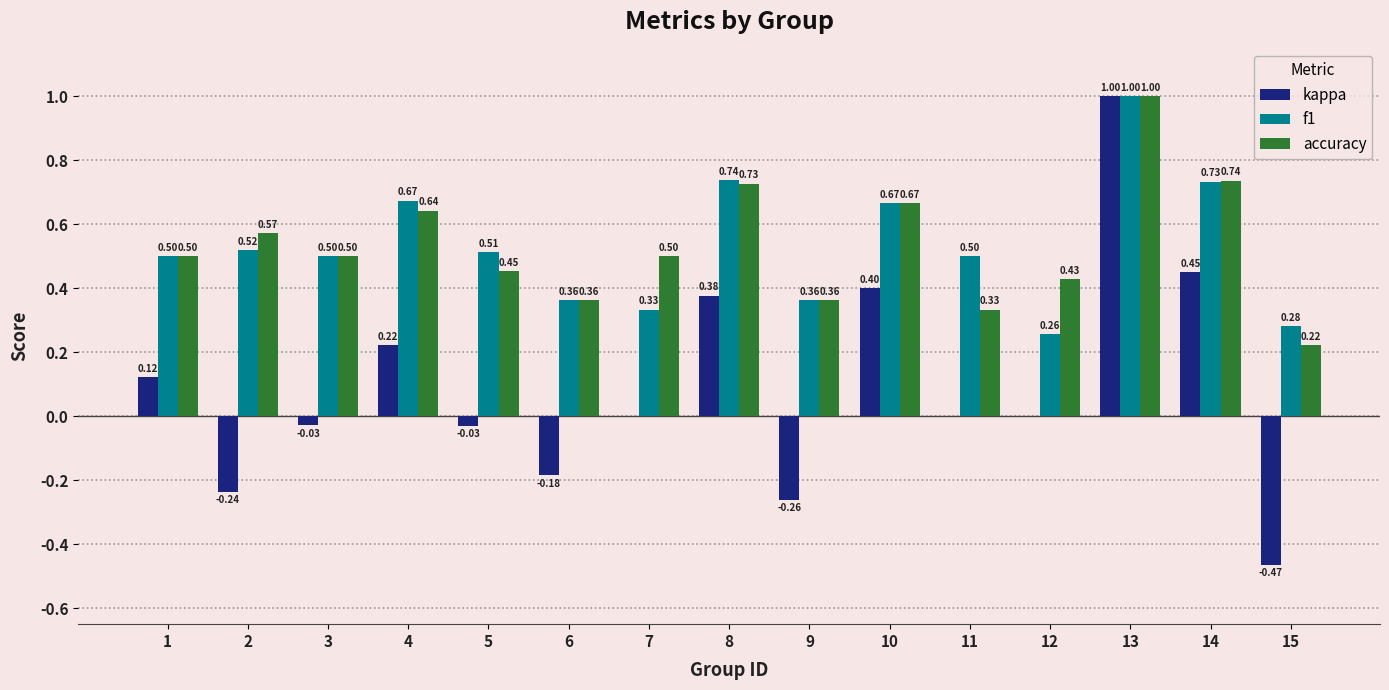

Between 7 and 8, which series saw the biggest shift?

f1